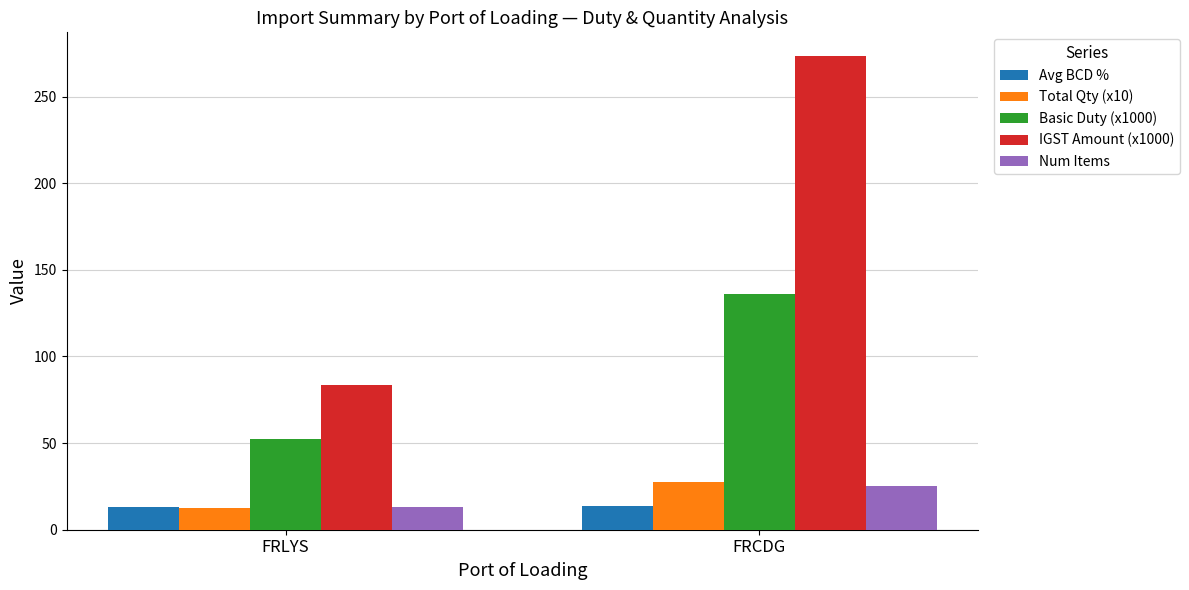

Which series has the widest spread of values?

IGST Amount (x1000)